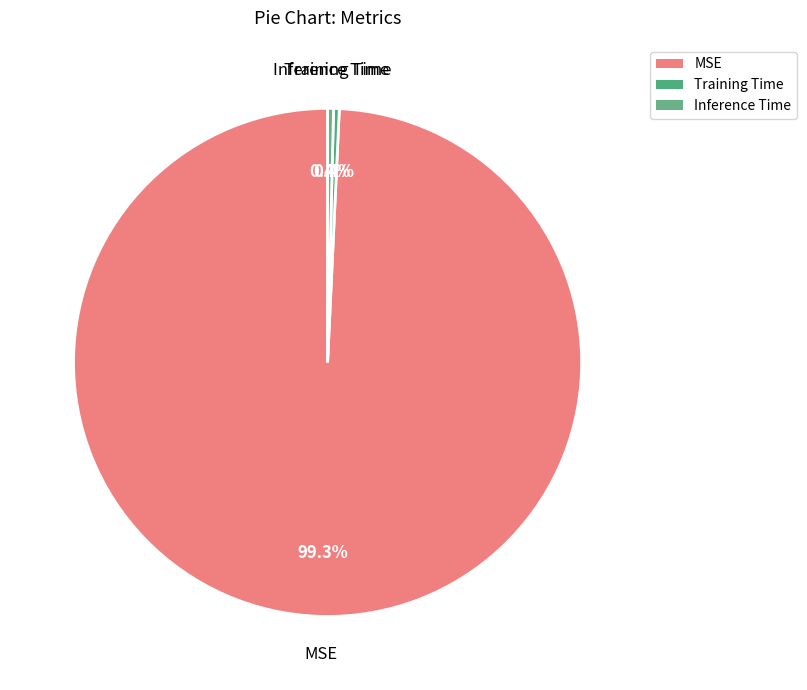

The Inference Time slice represents 12% of the pie. True or false?

False